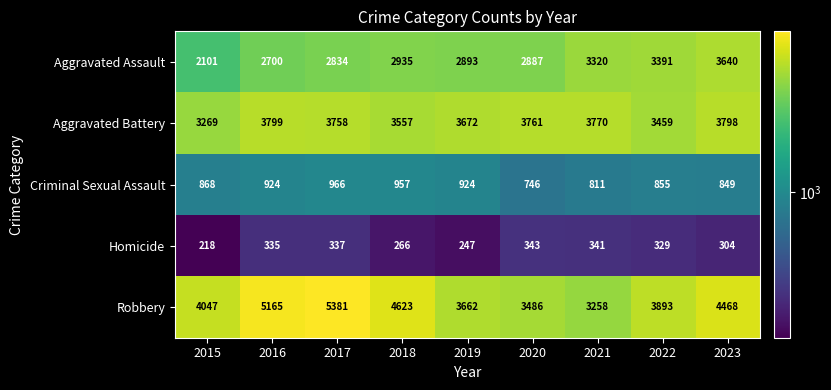

Where is Aggravated Assault nearest to the value 2870?

2020